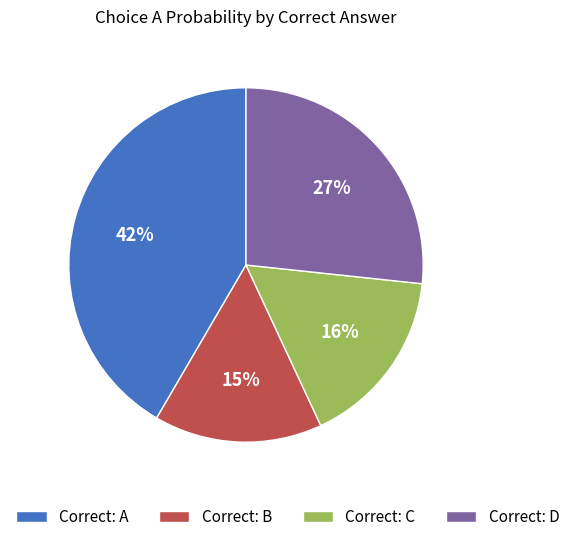

Which slice is the smallest?

Correct: B